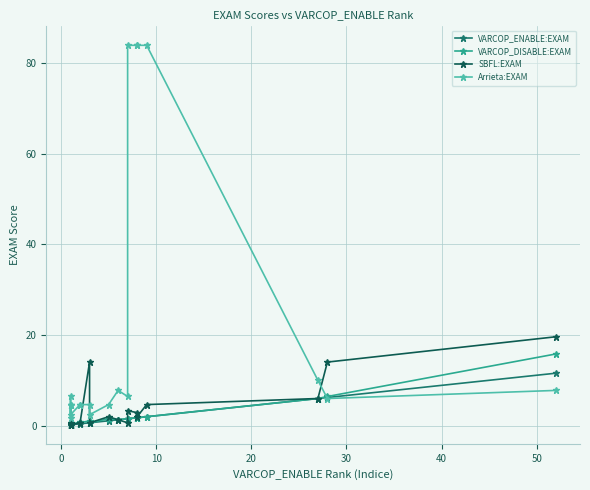

What is the greatest value displayed?

83.9